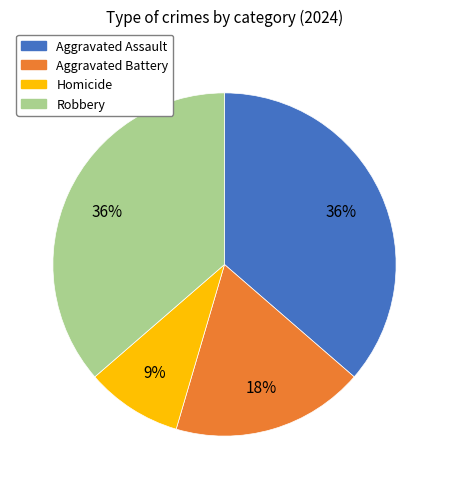

What is the smallest slice in the pie chart?

Homicide